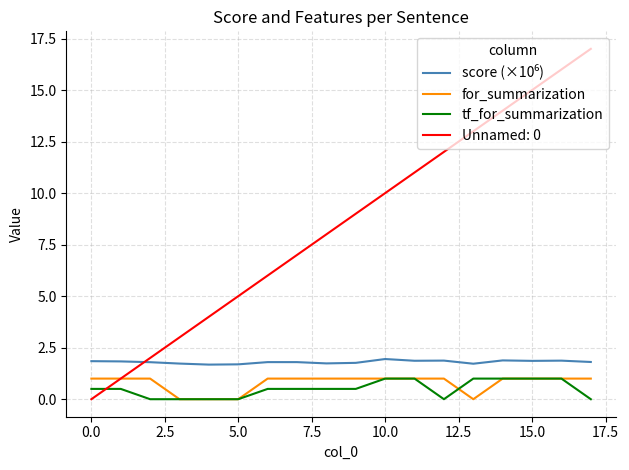

What is the greatest value displayed?

17.0